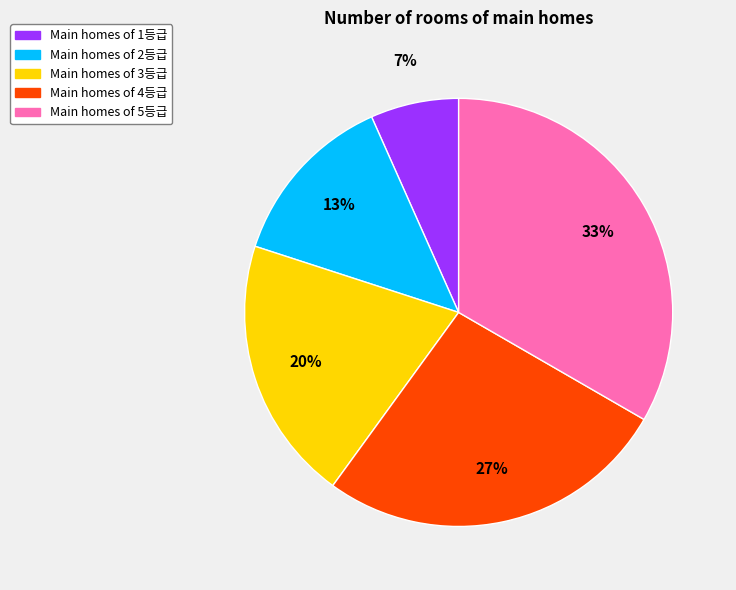

Is there a majority slice in this chart?

No